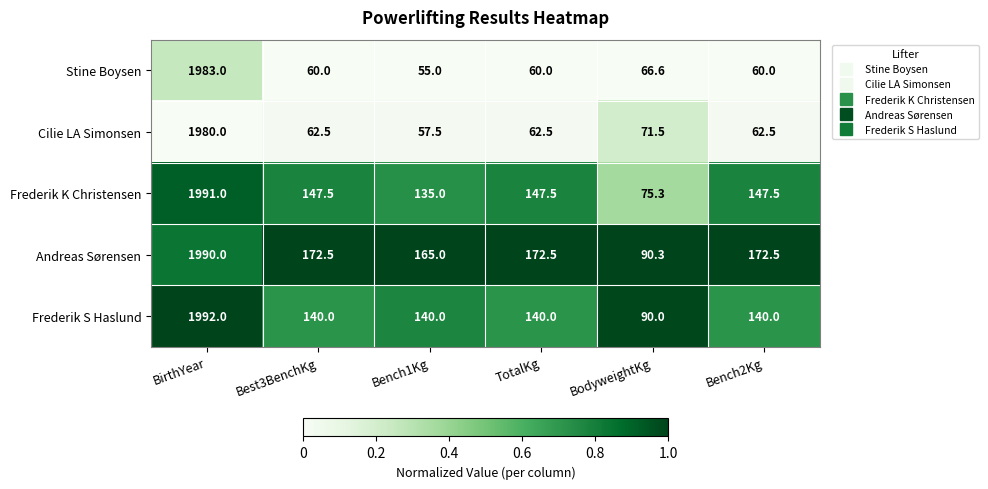

At BirthYear, list the series in order from smallest to largest.

Cilie LA Simonsen, Stine Boysen, Andreas Sørensen, Frederik K Christensen, Frederik S Haslund